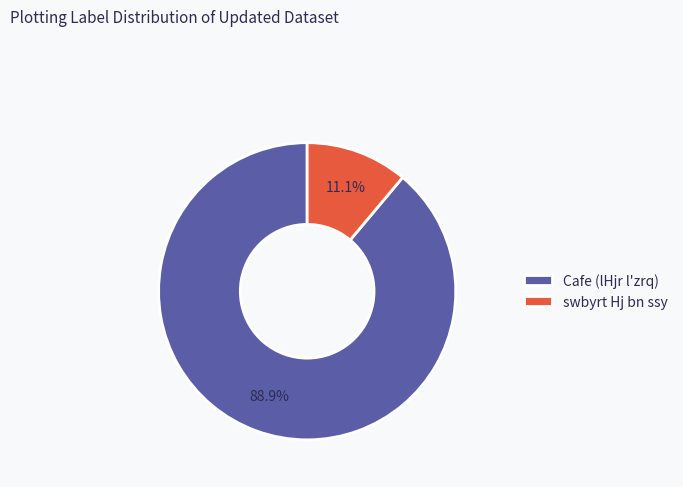

Between Cafe (lHjr l'zrq) and swbyrt Hj bn ssy, which is larger?

Cafe (lHjr l'zrq)